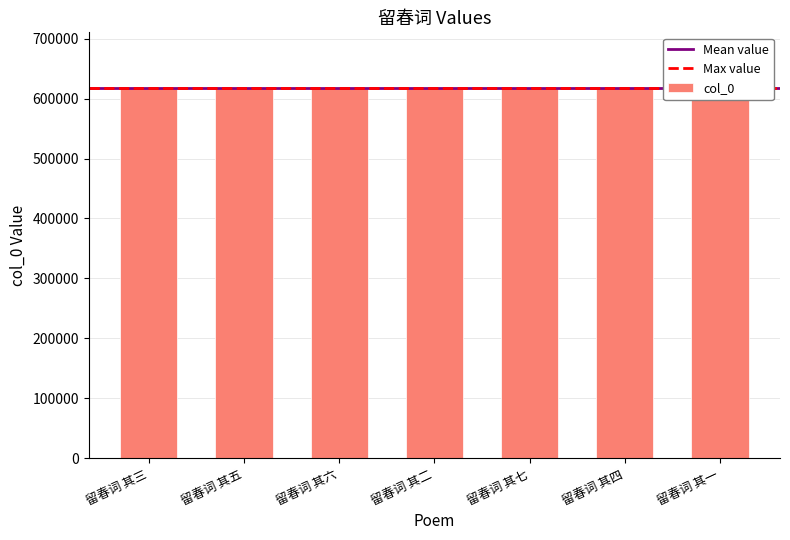

Rank the categories by value from highest to lowest.

留春词 其七, 留春词 其六, 留春词 其五, 留春词 其四, 留春词 其三, 留春词 其二, 留春词 其一